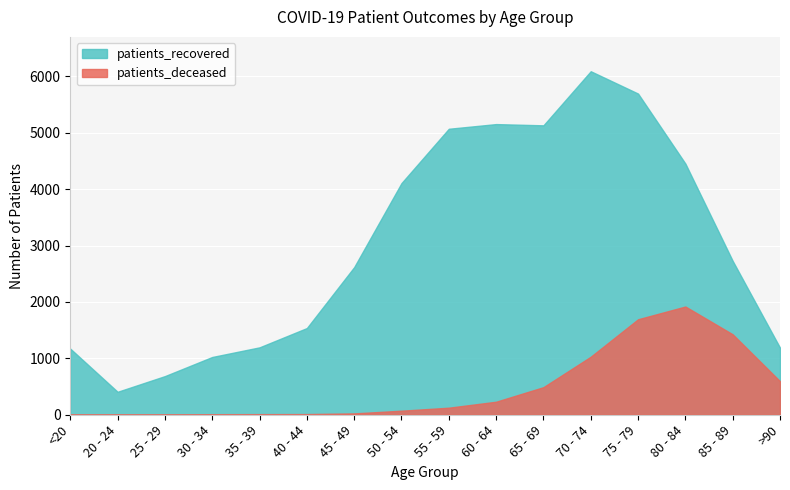

What is the sum of all patients_recovered values?

48252